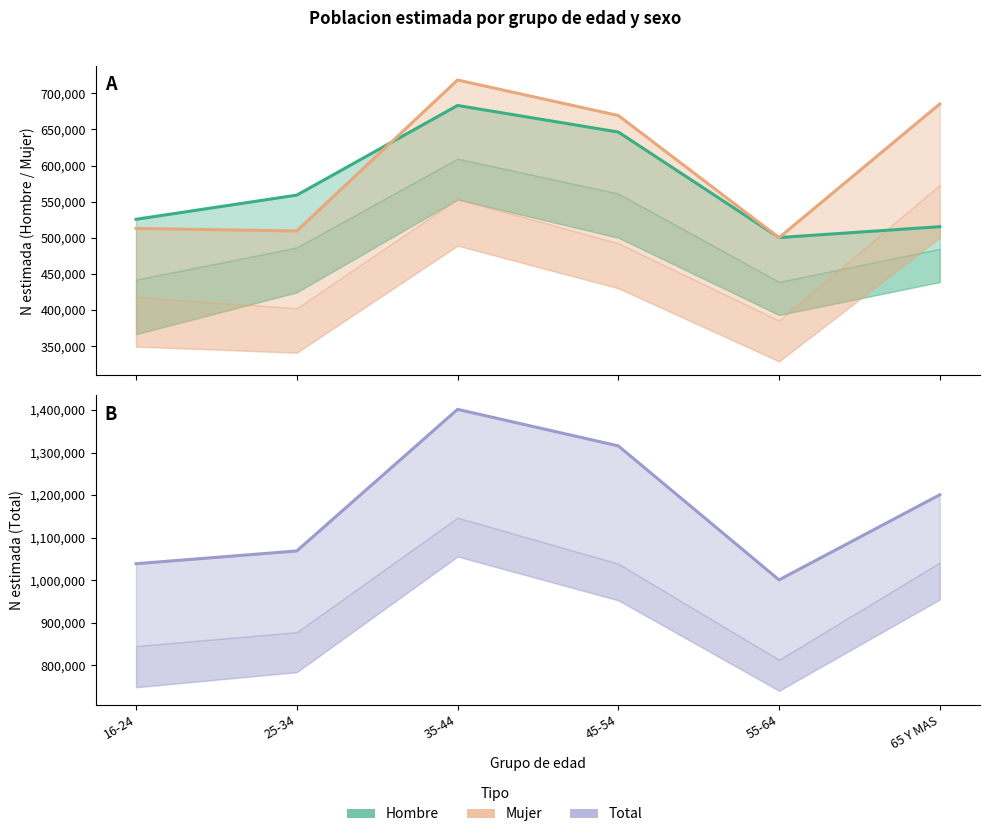

True or false: Total and Hombre cross at least once.

False